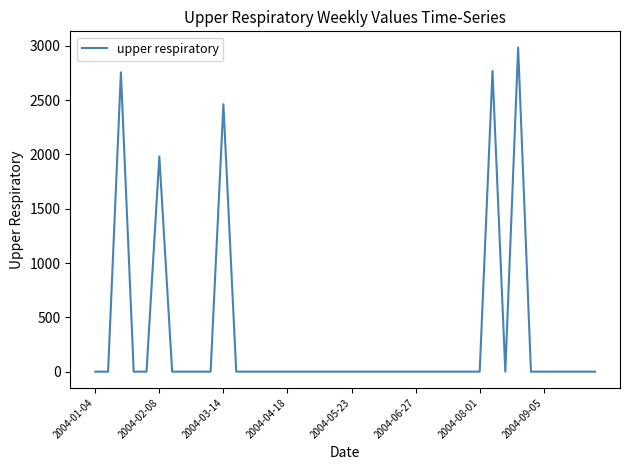

Does the chart display data point markers on the line(s)?

No